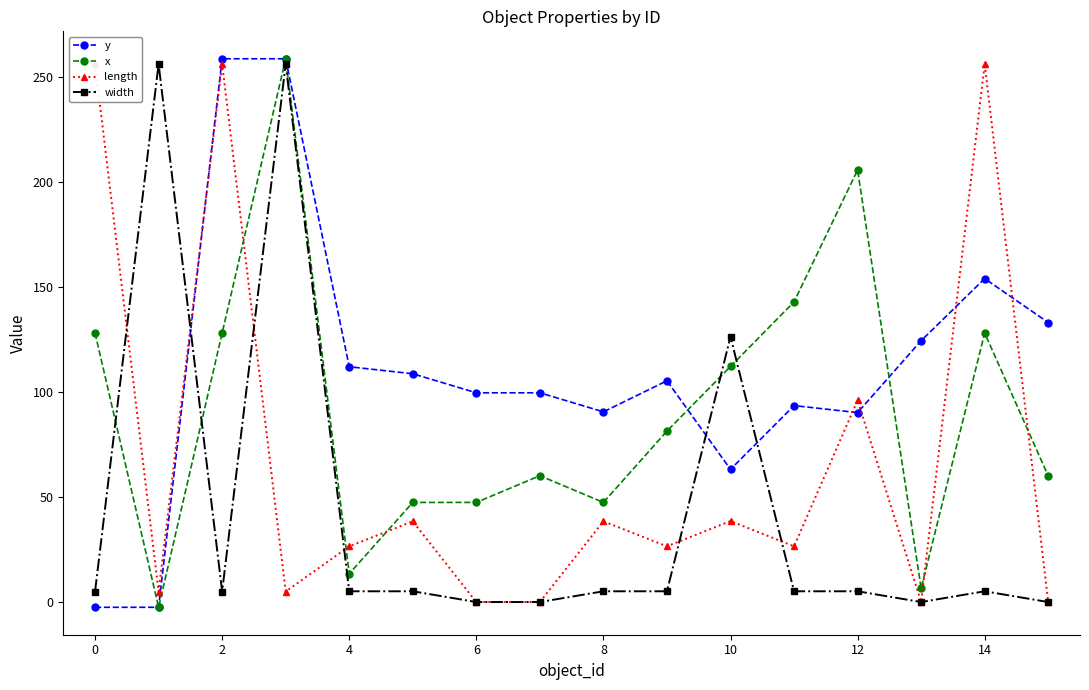

What is the difference between the highest and lowest values at 13?

124.3